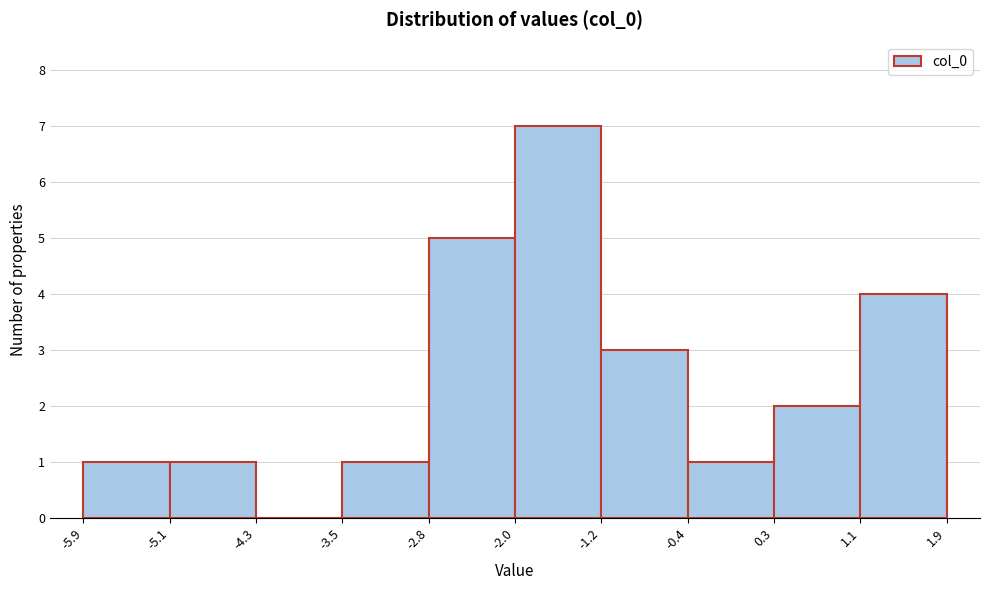

How tall is the bar that spans -2.8 to -2.0 on the x-axis? The values are not printed on the chart, so give them approximately, as read against the axis.

5